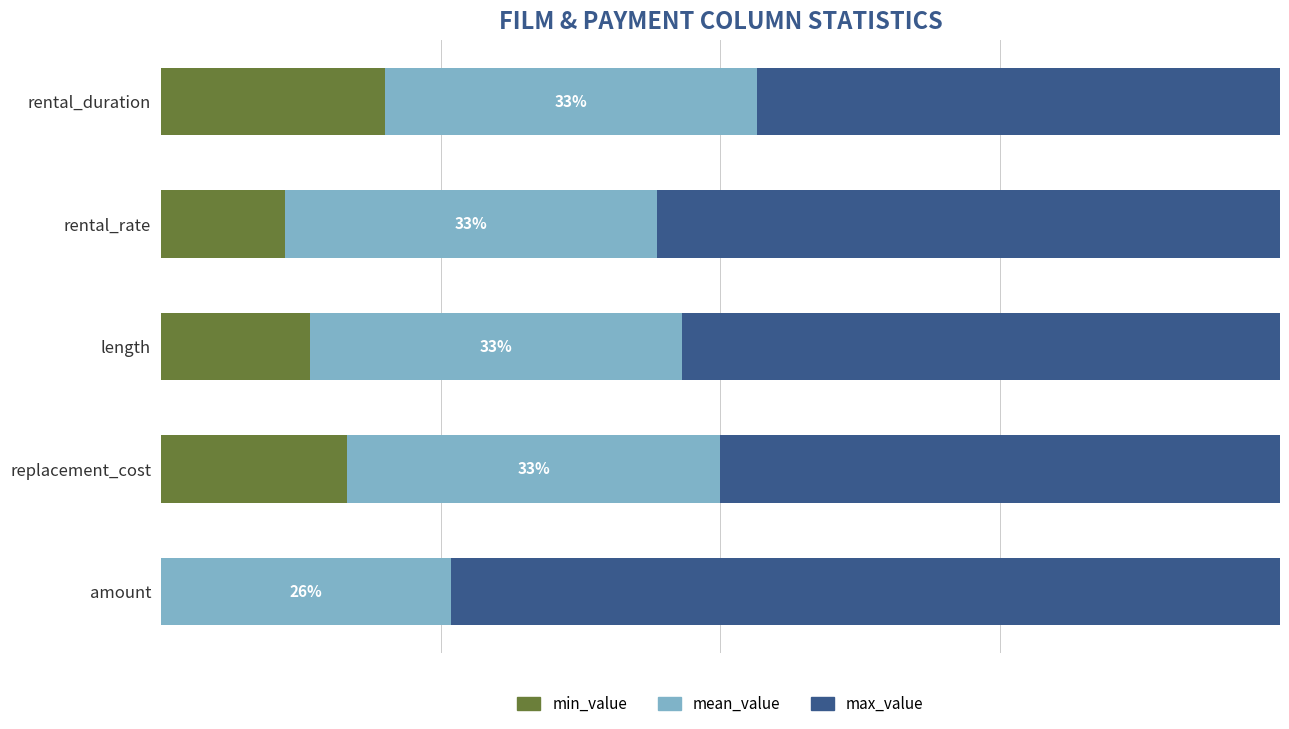

List the labels in order of mean_value value, smallest first.

amount, rental_rate, rental_duration, length, replacement_cost